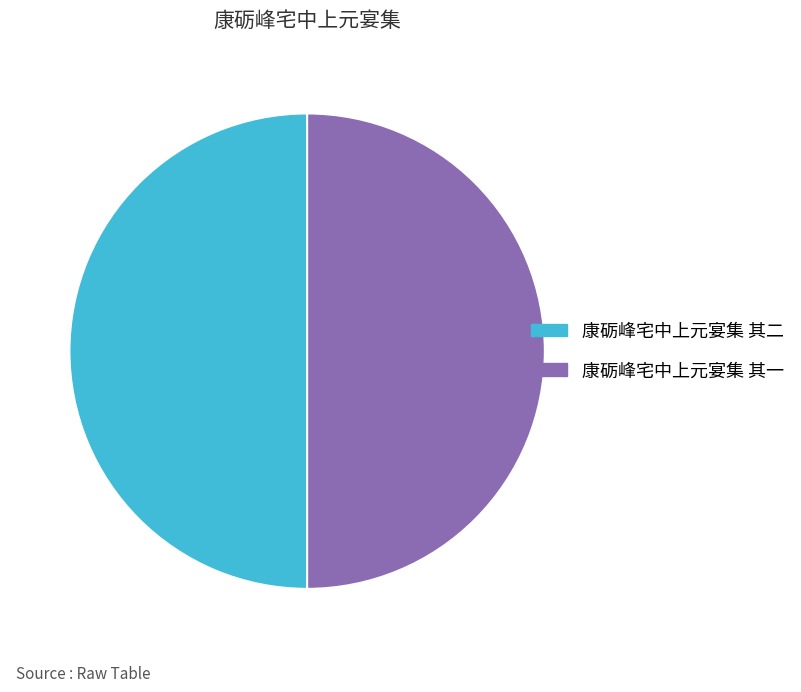

The 康砺峰宅中上元宴集 其二 slice represents 45% of the pie. True or false?

False